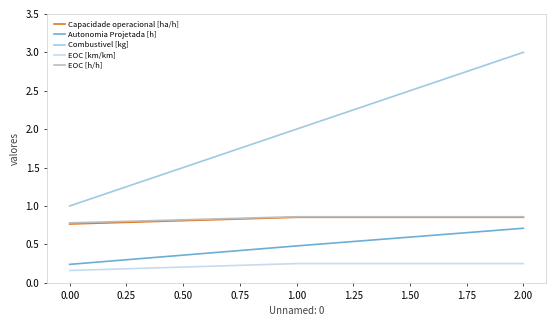

True or false: Autonomia Projetada [h] has a value of 0.8 at 1.00.

False